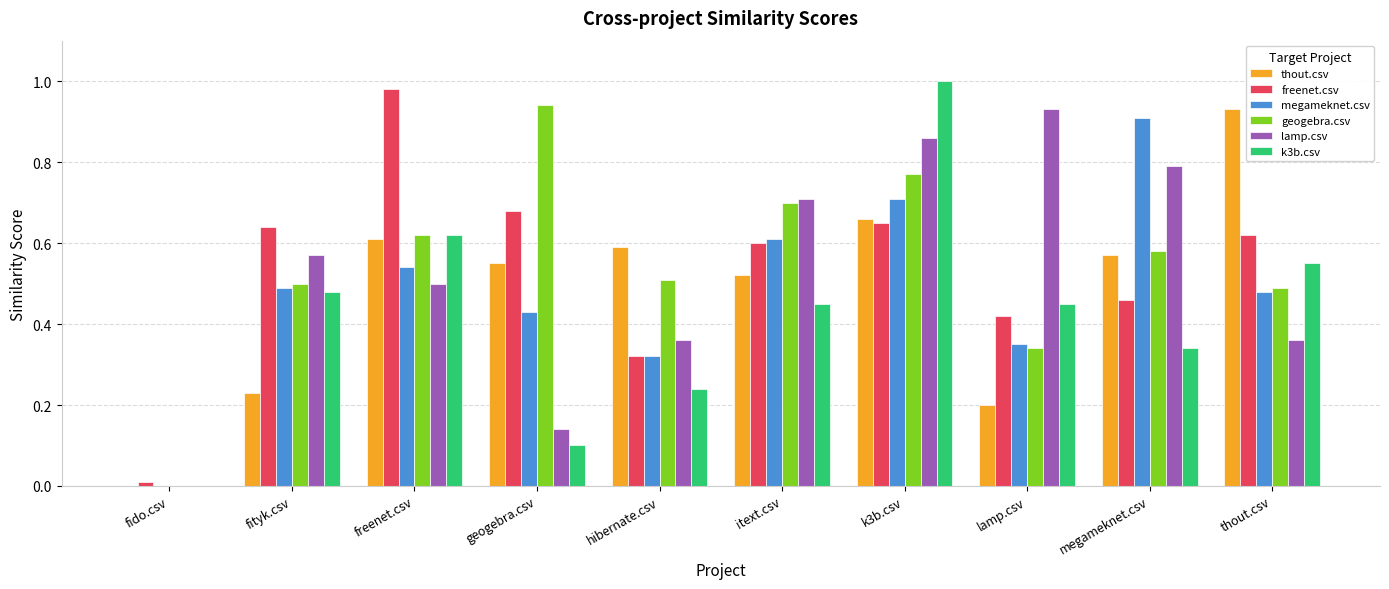

What is the total value across all series at thout.csv?

3.4